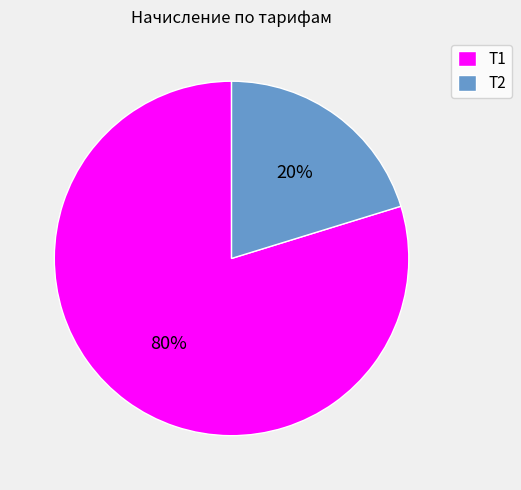

What percentage is the Т1 slice, to the nearest percent?

80%